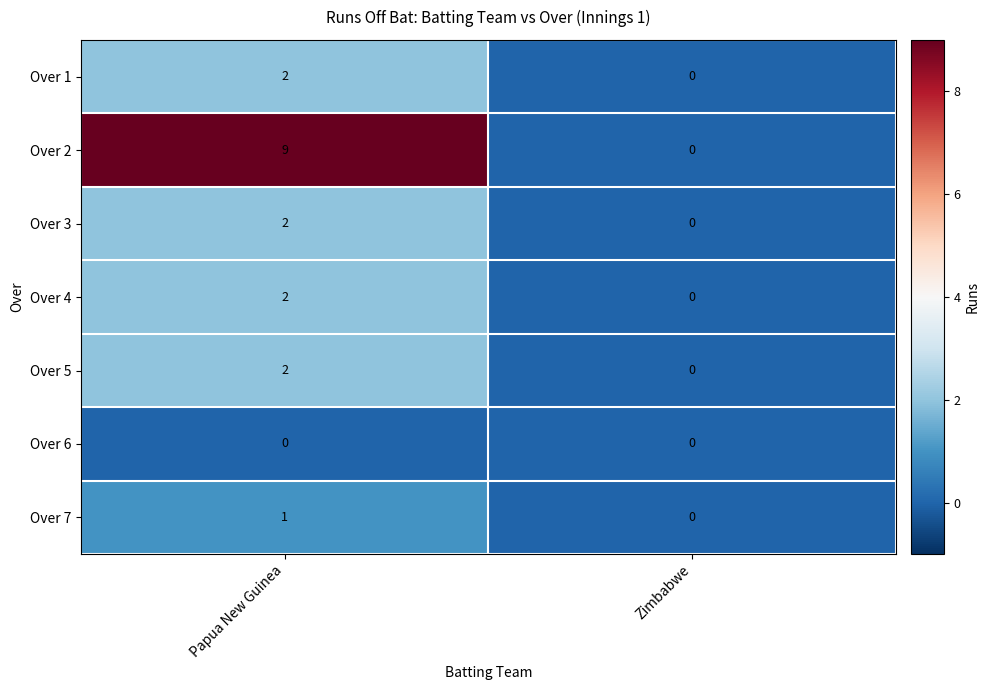

What is the difference between the maximum and minimum values in the Over 2 series?

9